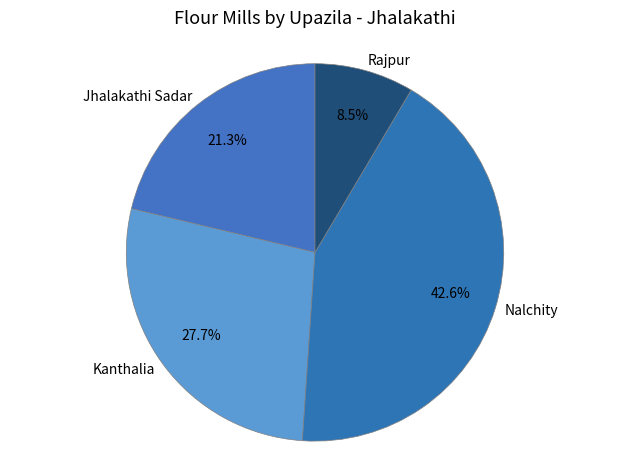

How many segments does this pie chart have?

4